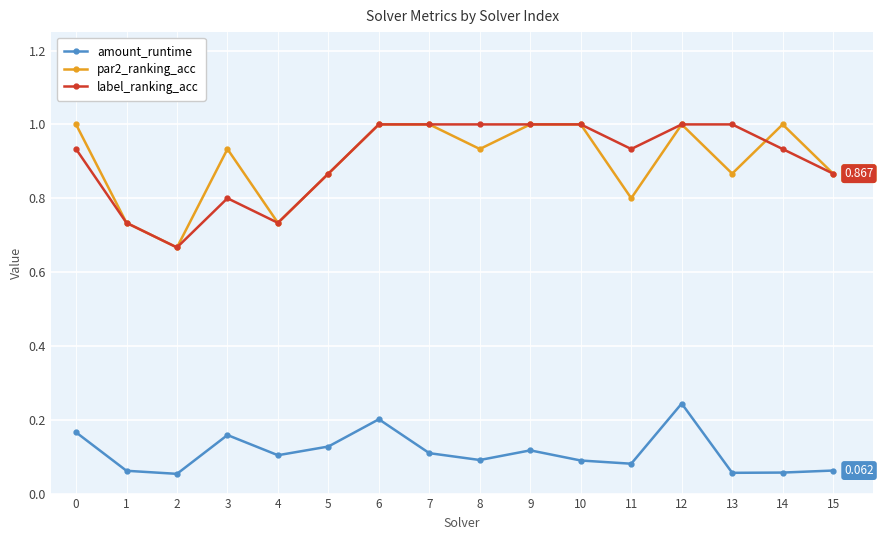

Is the value of par2_ranking_acc at 1 greater than the value of label_ranking_acc at 2?

Yes